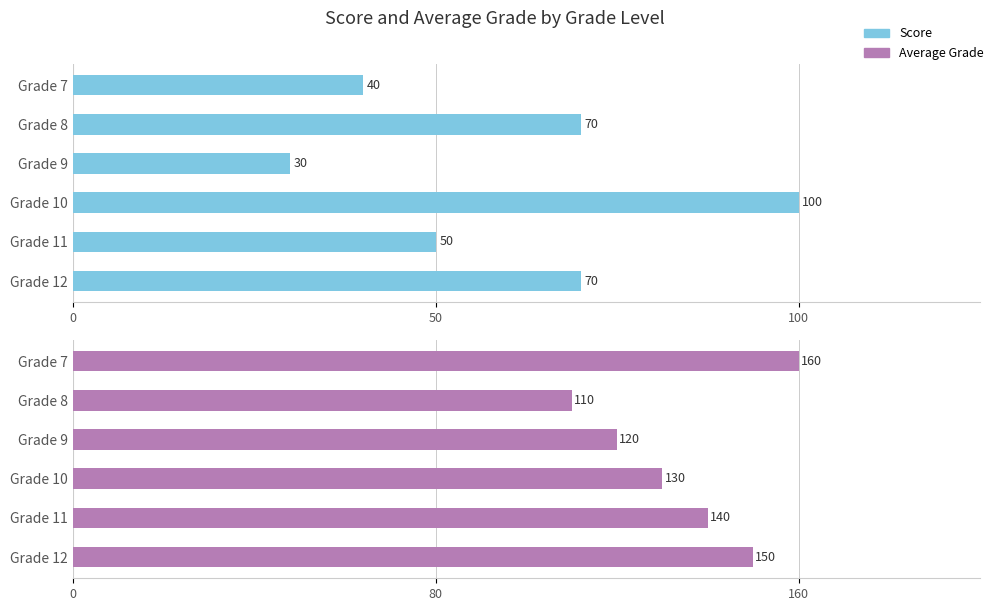

List the series in order of their peak value, lowest first.

Score, Average Grade